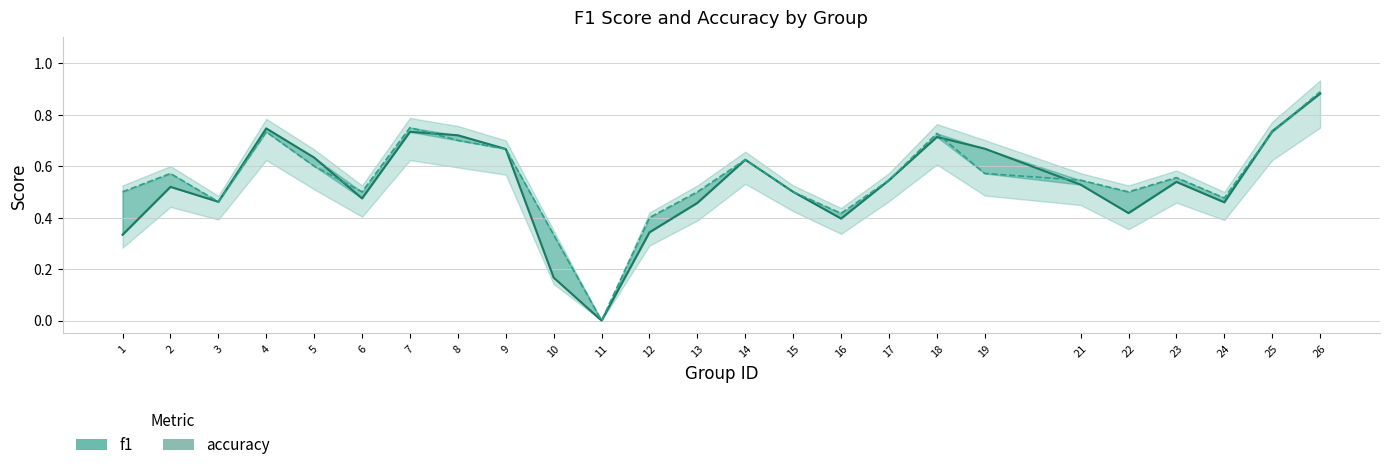

How many positive values does the accuracy series have?

24